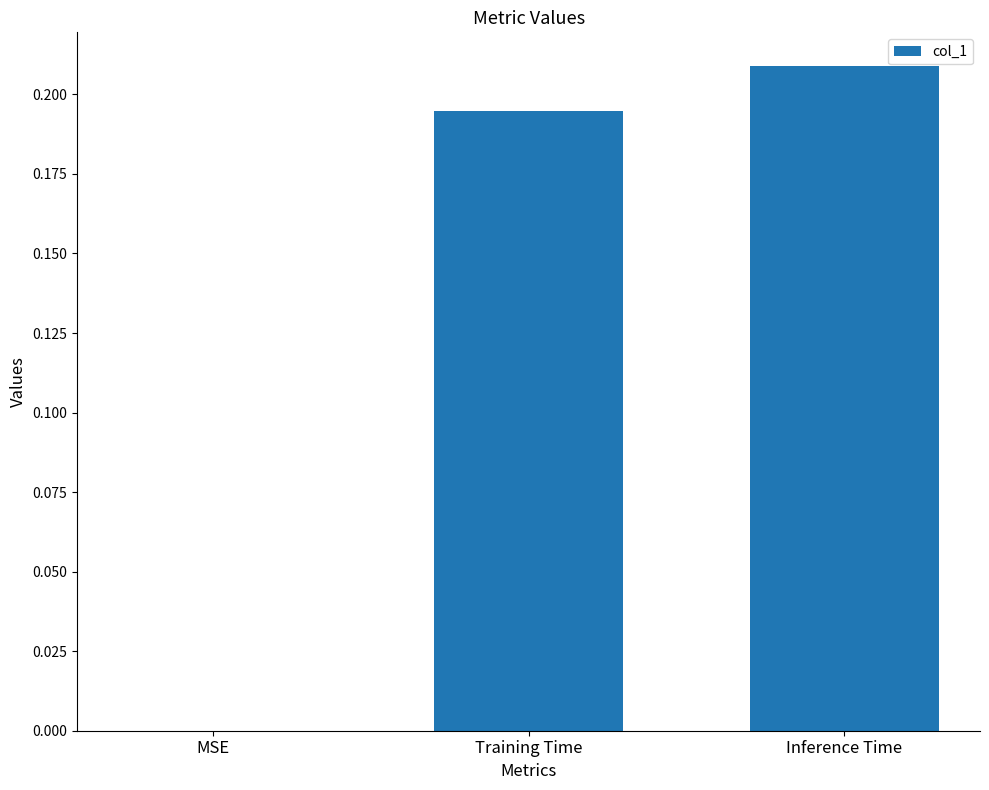

At which category does the chart reach its peak across all series?

Inference Time